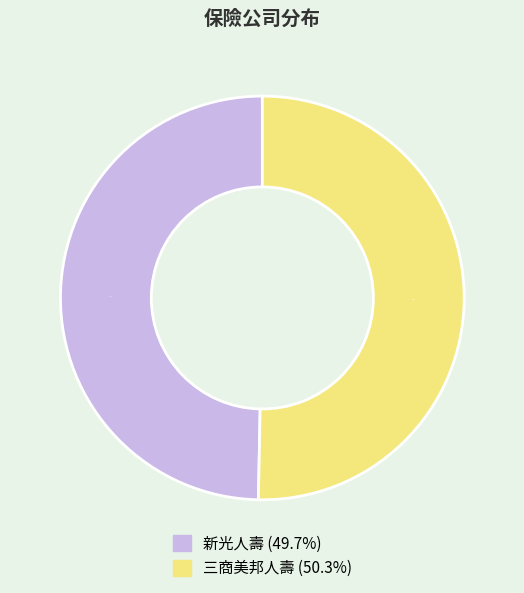

Rank the categories by value from lowest to highest.

新光人壽, 三商美邦人壽